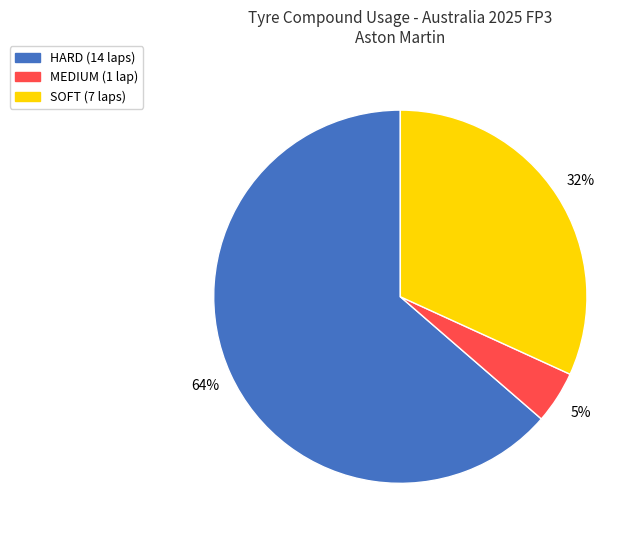

Which category has the biggest portion of the pie?

HARD